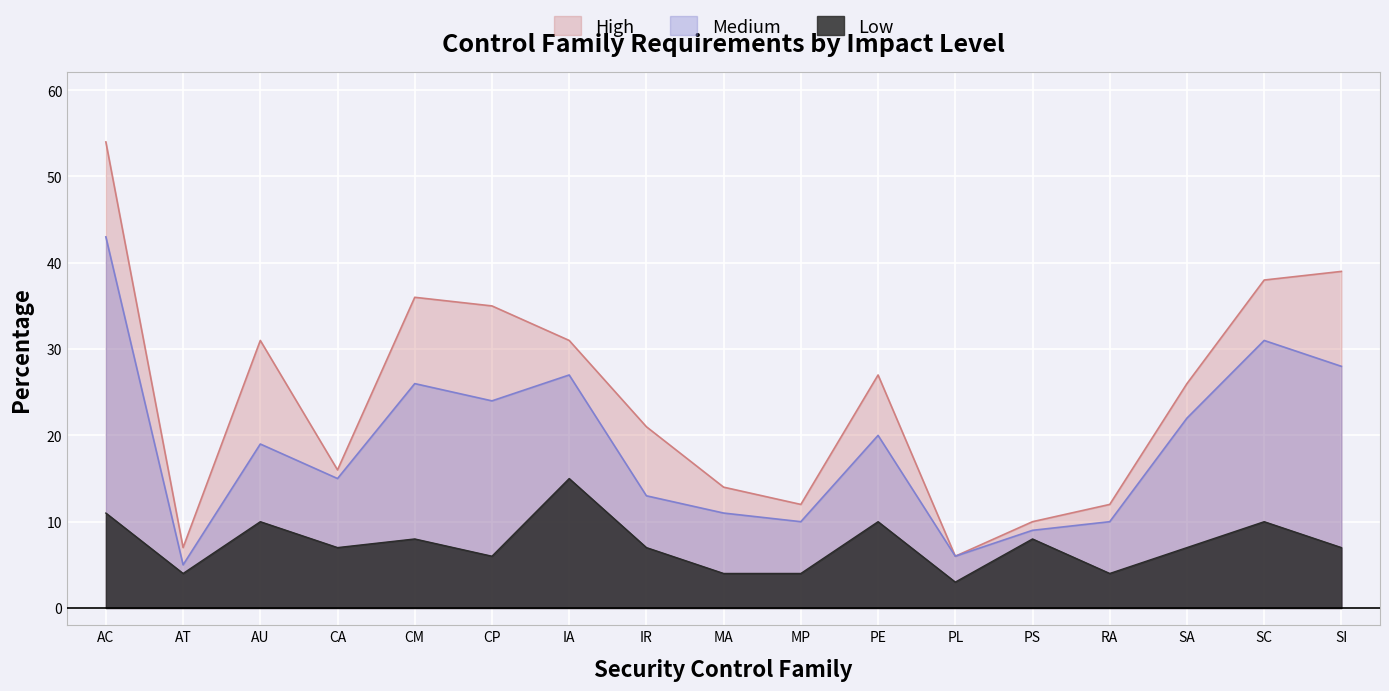

True or false: Medium has a value of 19 at AU.

True